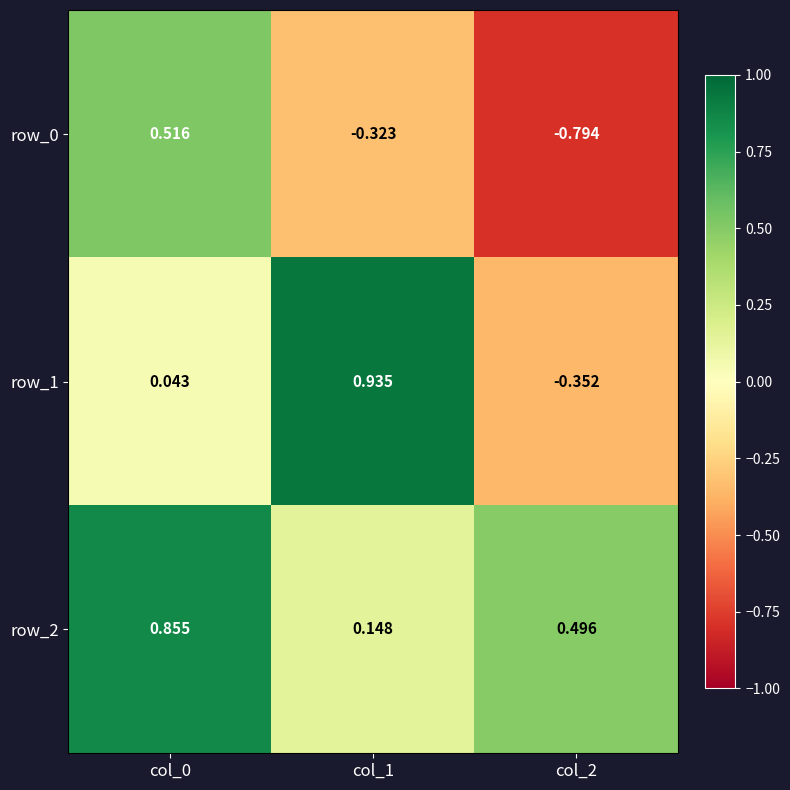

What is the difference between the highest and lowest values at col_1?

1.3